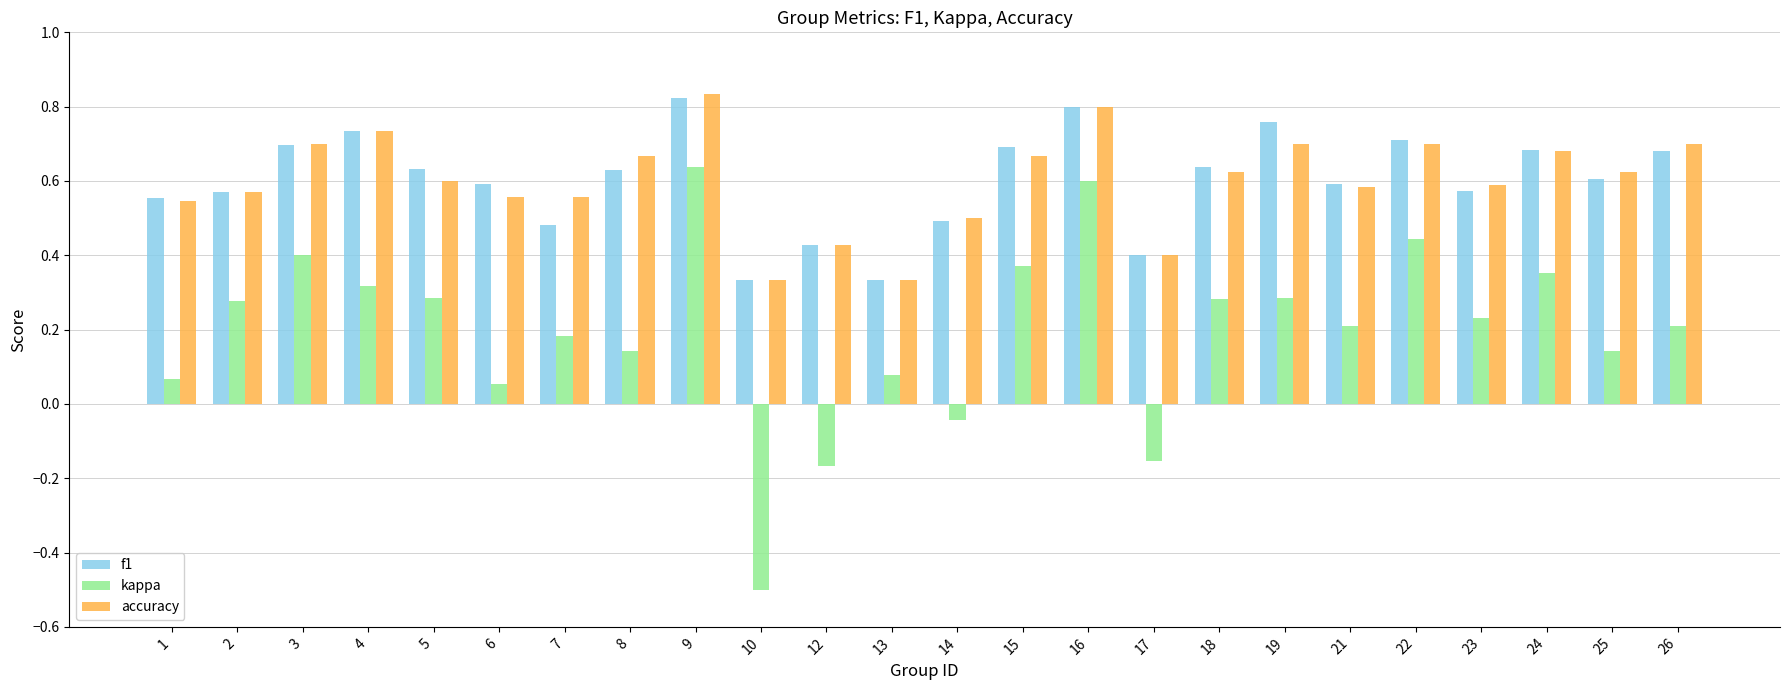

Which series has the widest spread of values?

kappa